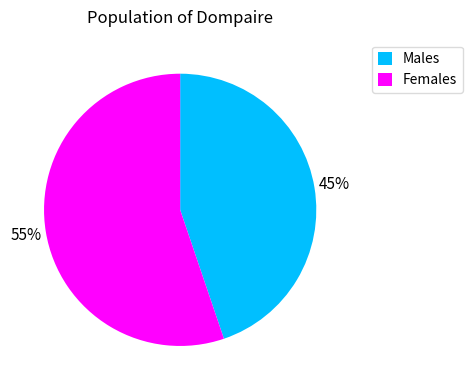

What is the ratio of the value at Males to the value at Females?

0.8